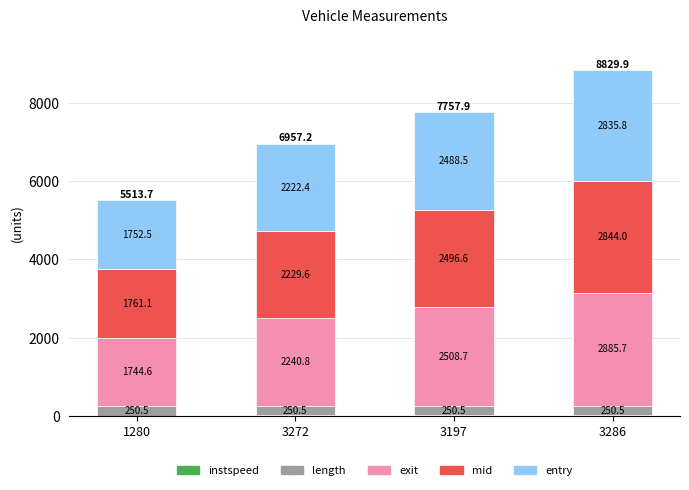

At which category is the sum across all series the highest?

3286